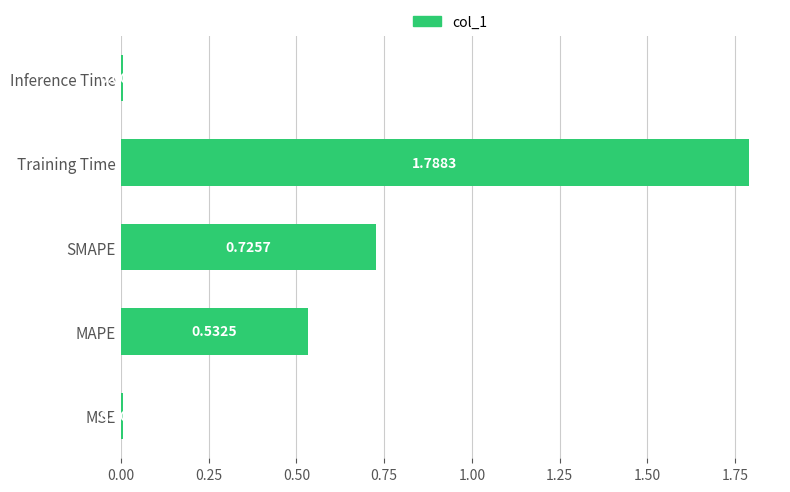

At which category does the chart reach its peak across all series?

Training Time